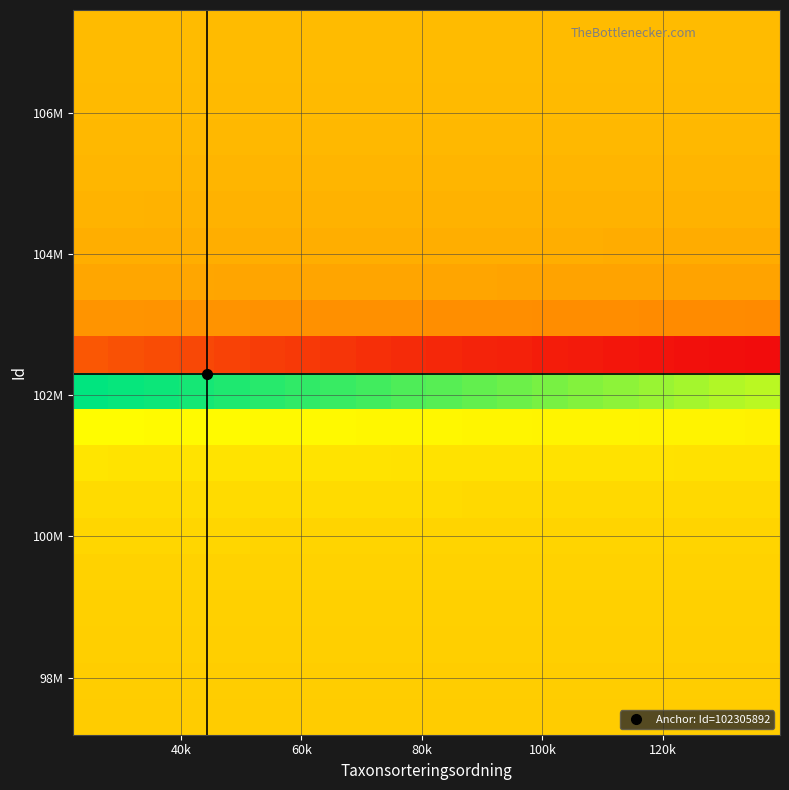

How many data points does each series have?

20